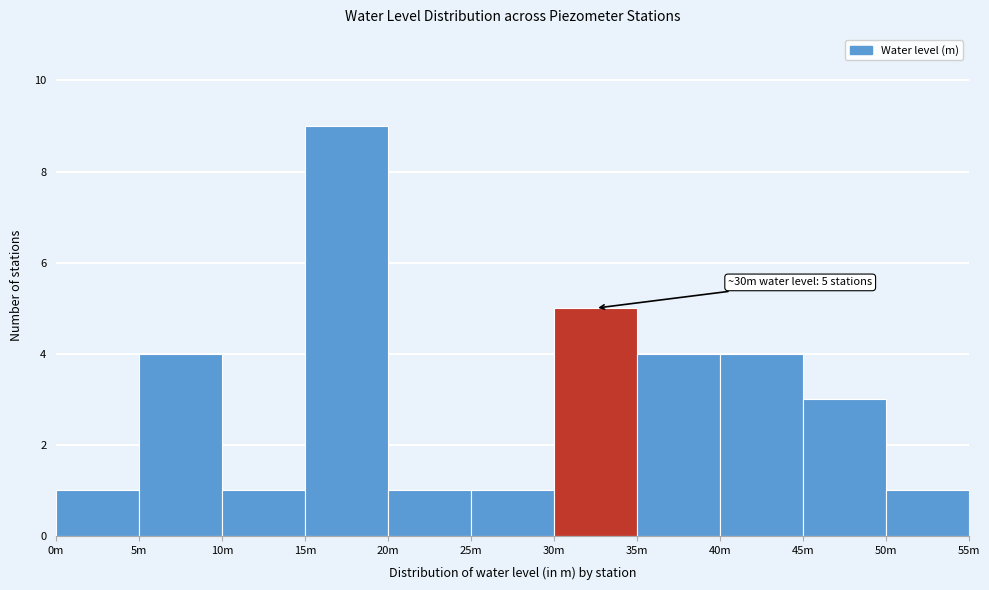

Reading left to right, transcribe all the data shown in this chart.

1	4	1	9	1	1	5	4	4	3	1